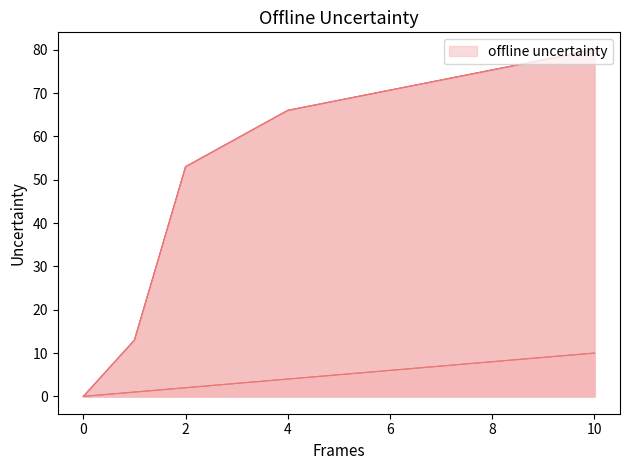

True or false: starsThresholds1 and starsThresholds2 intersect in this chart.

False